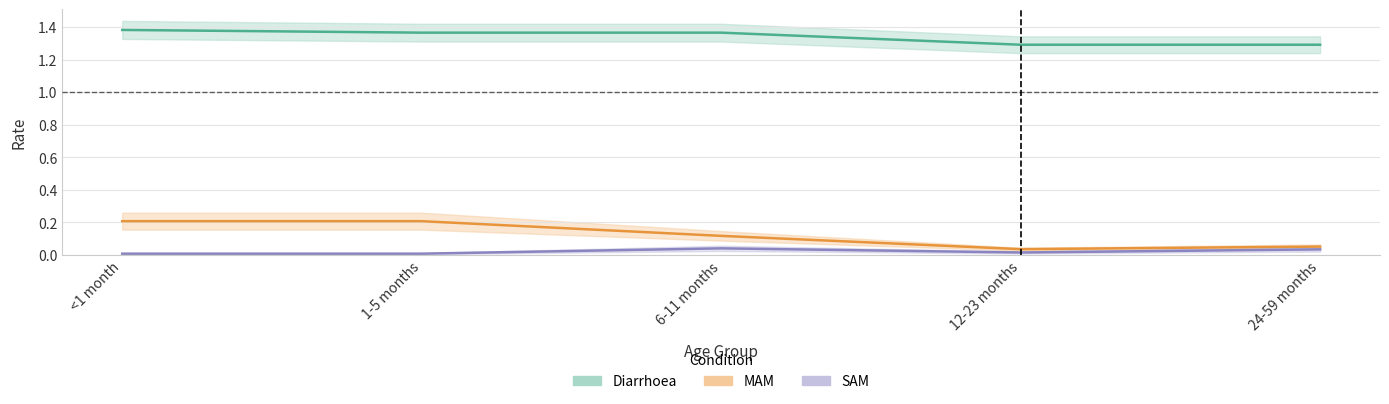

Where is Diarrhoea nearest to the value 1?

12-23 months